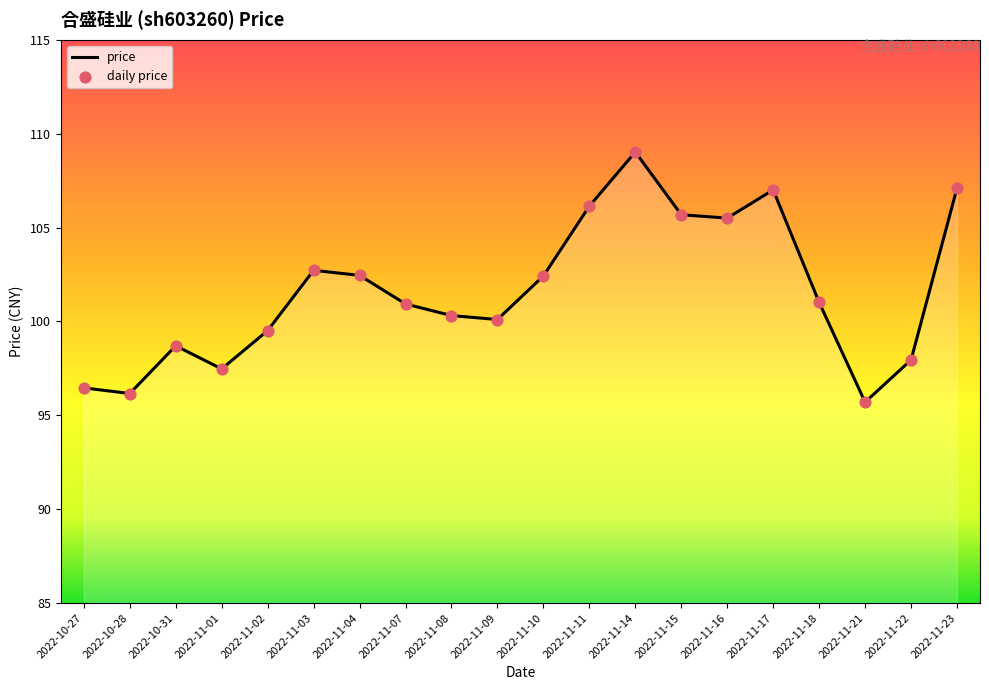

Between 2022-10-27 and 2022-11-07, which is larger?

2022-11-07